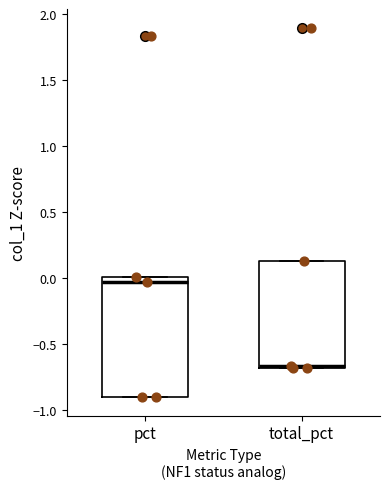

Where is the upper edge of the box for pct on the y-axis? The values are not printed on the chart, so give them approximately, as read against the axis.

0.00